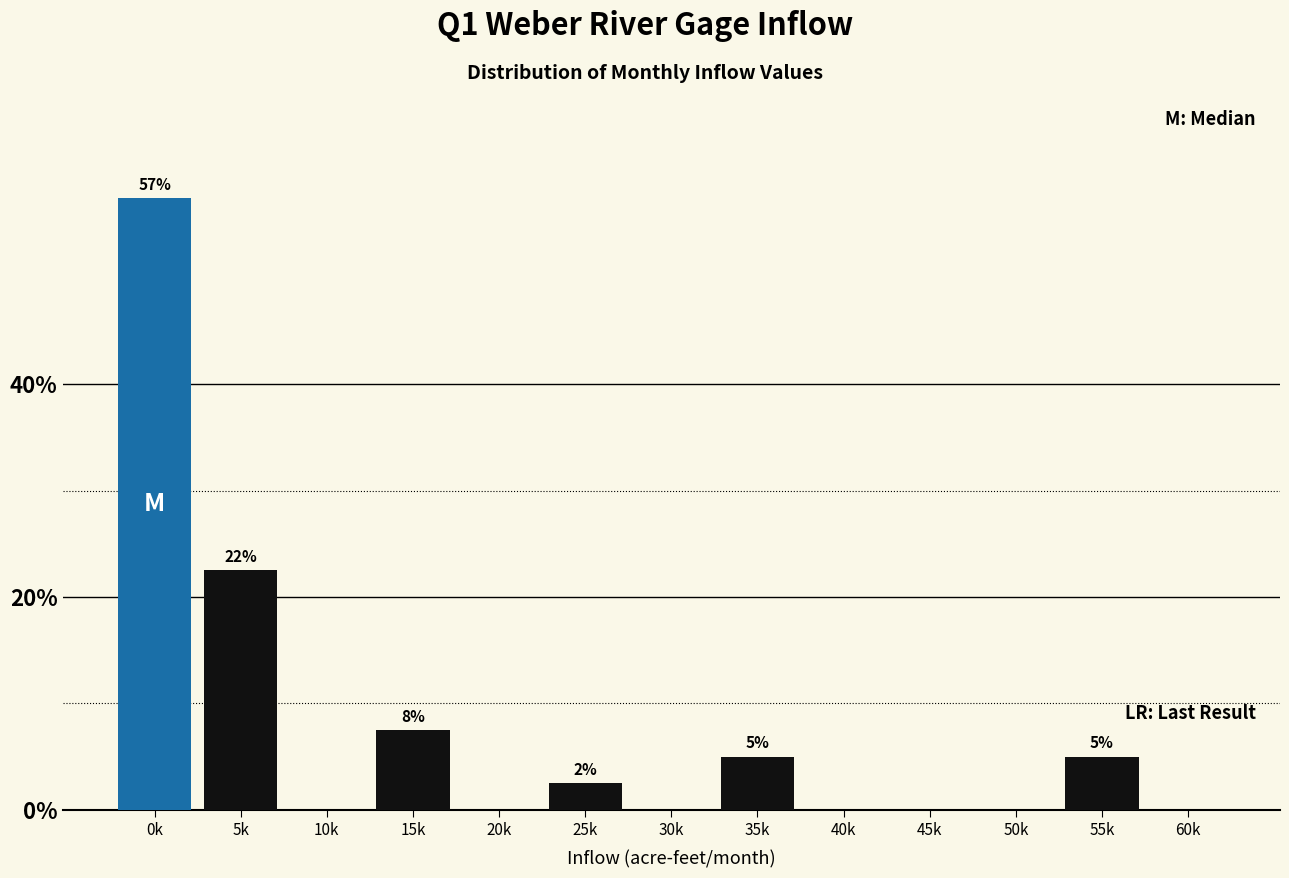

Reading left to right, transcribe all the data shown in this chart.

0k=57.5	5k=22.5	10k=0.0	15k=7.5	20k=0.0	25k=2.5	30k=0.0	35k=5.0	40k=0.0	45k=0.0	50k=0.0	55k=5.0	60k=0.0